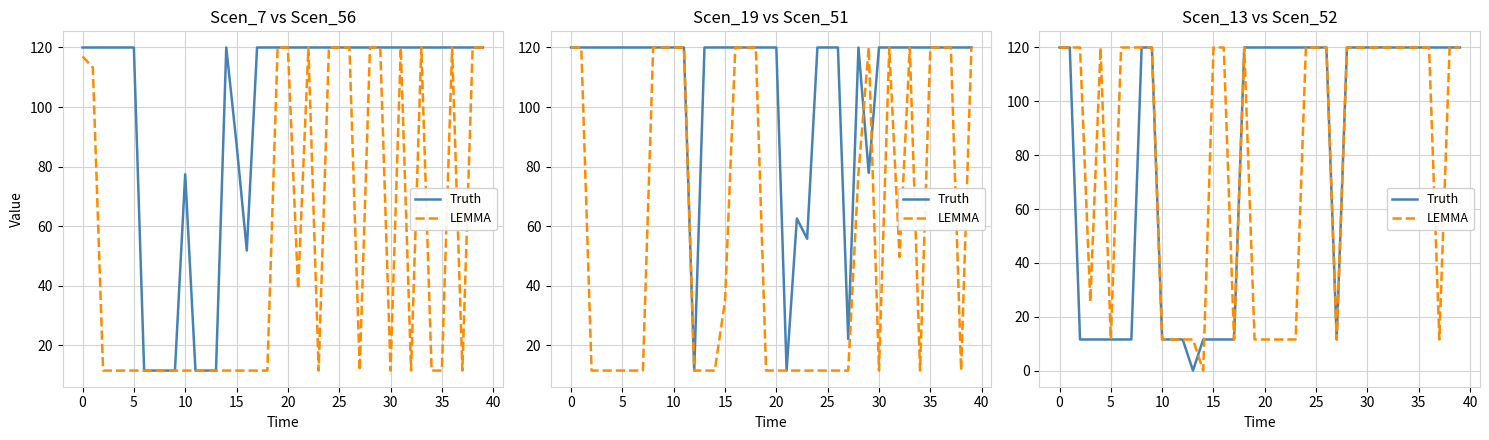

Which series has the widest spread of values?

Truth